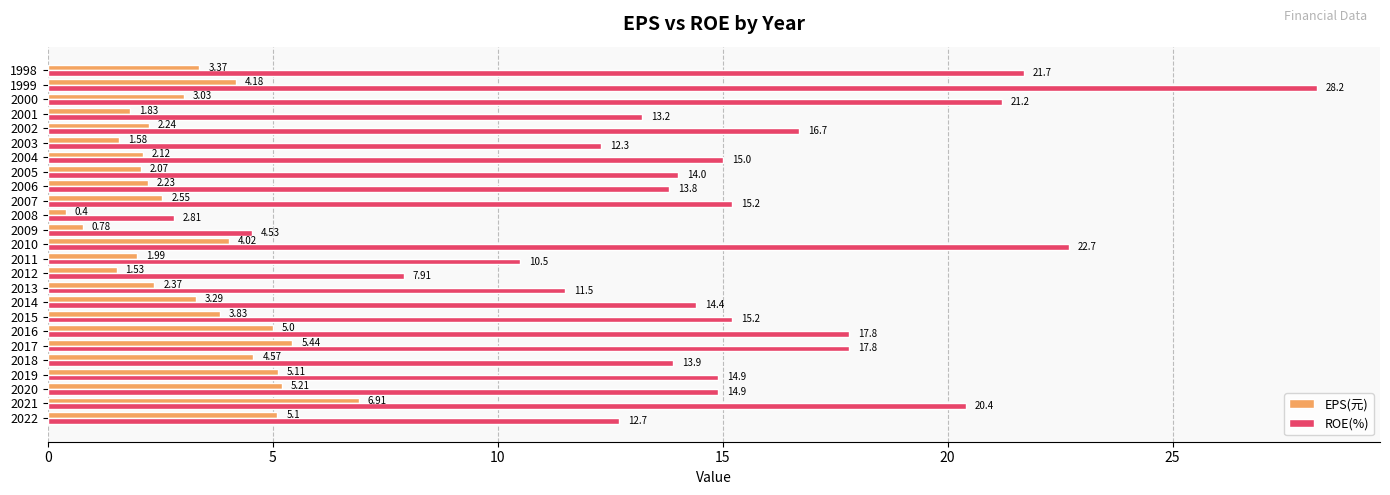

What is the difference between the maximum and minimum values in the ROE(%) series?

25.4